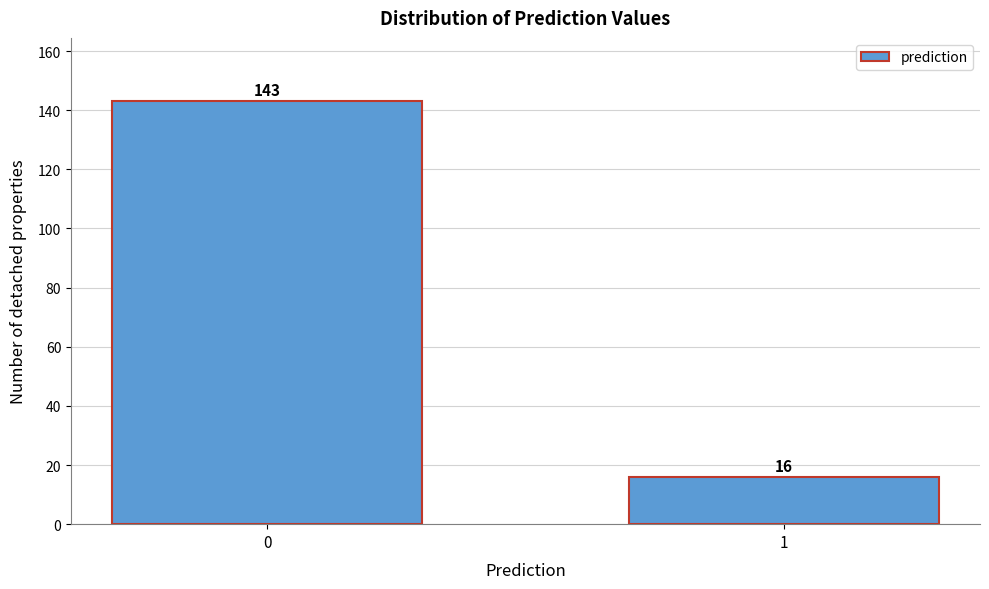

Reading left to right, list all the values displayed in this chart.

0=143	1=16